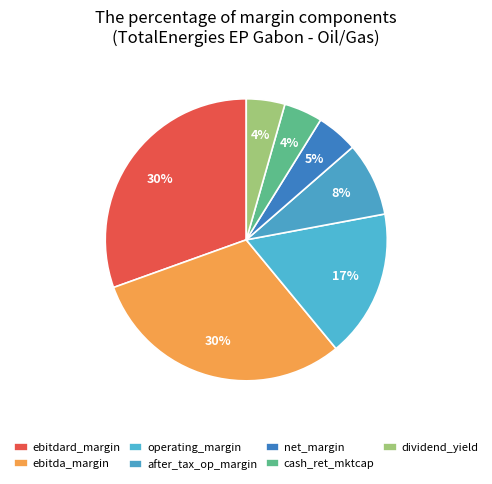

To the nearest percent, what is the combined percentage of ebitdard_margin and net_margin?

35%